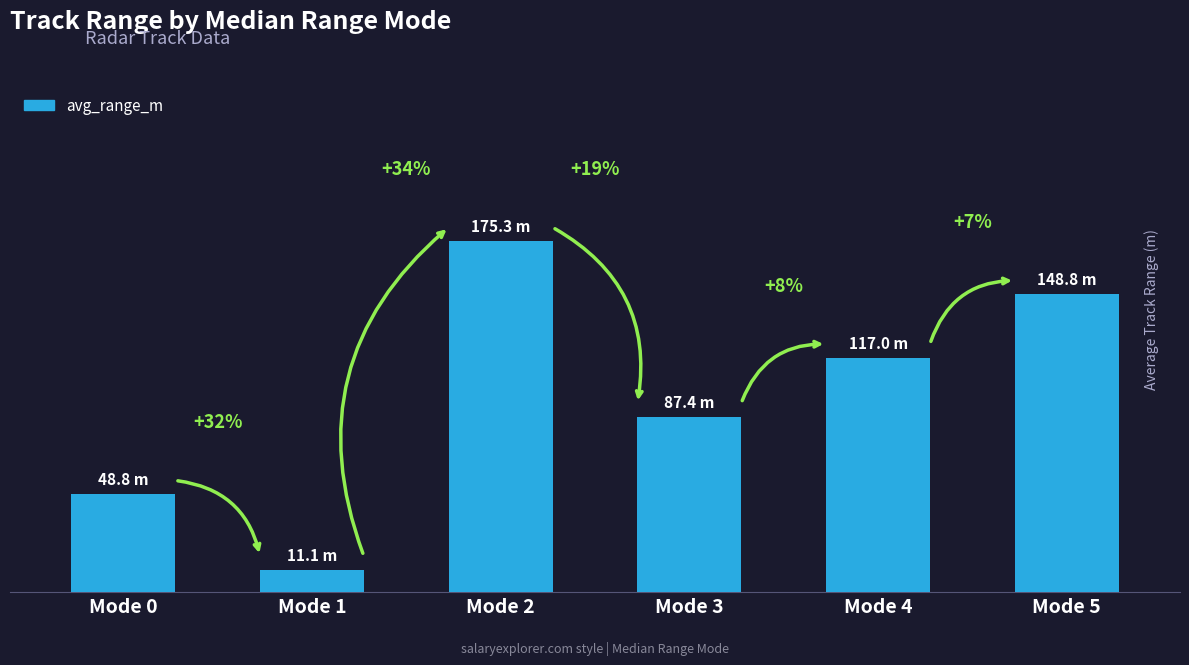

Does the chart contain any negative values?

No